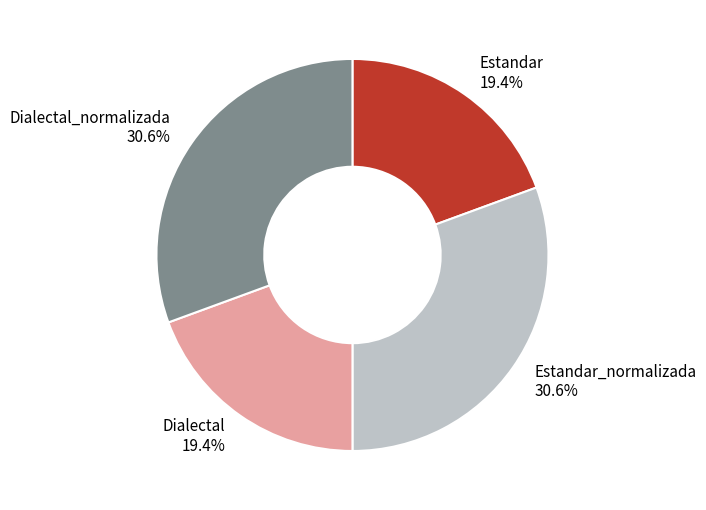

Does any single category account for the majority?

No